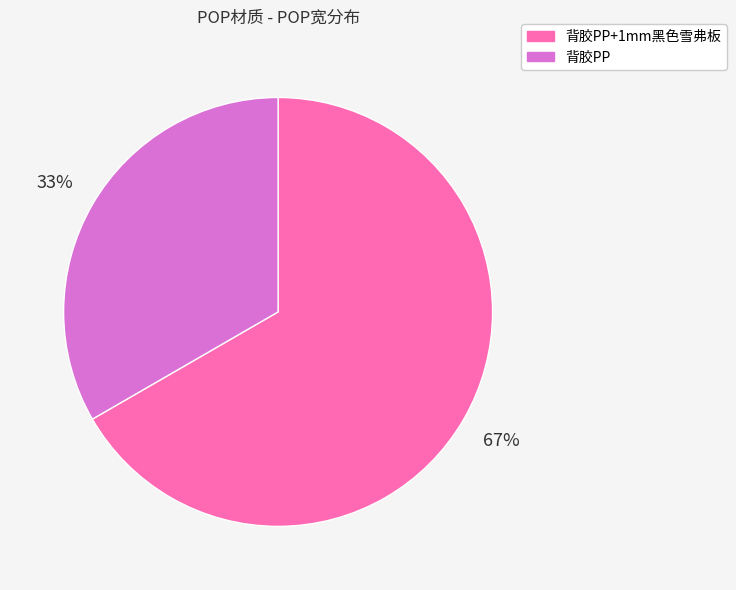

What percentage is the 背胶PP+1mm黑色雪弗板 slice, to the nearest percent?

67%